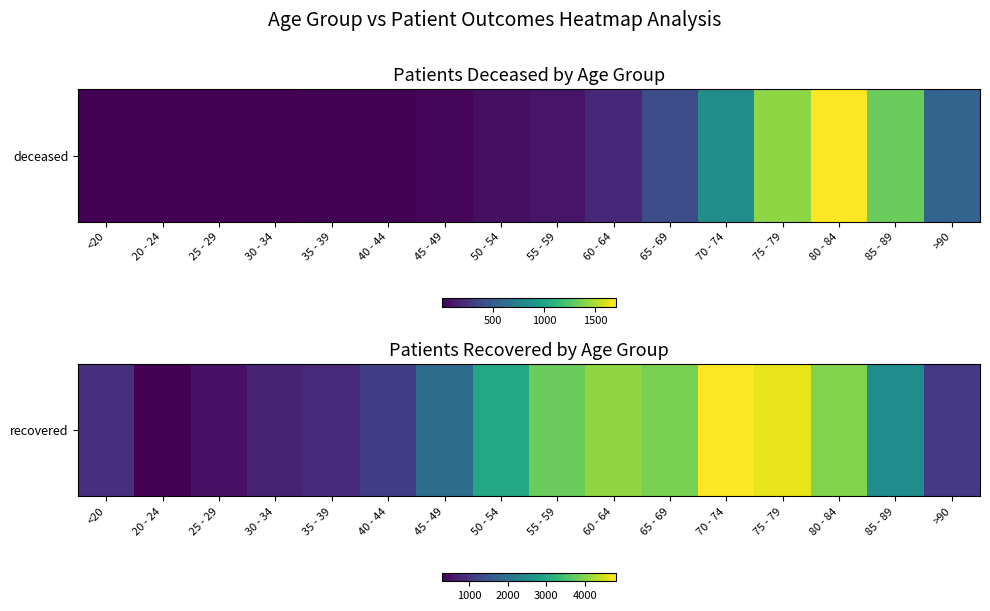

At which label is the value closest to 2559?

85 - 89